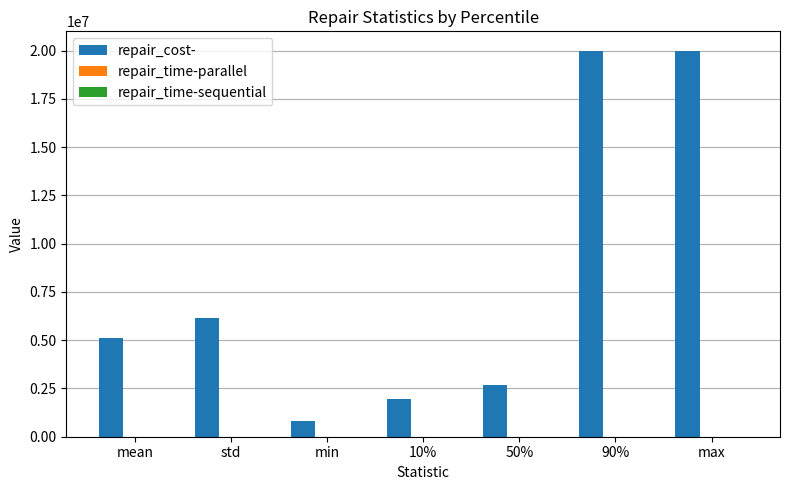

True or false: repair_cost- has a value of 33319384.1 at max.

False